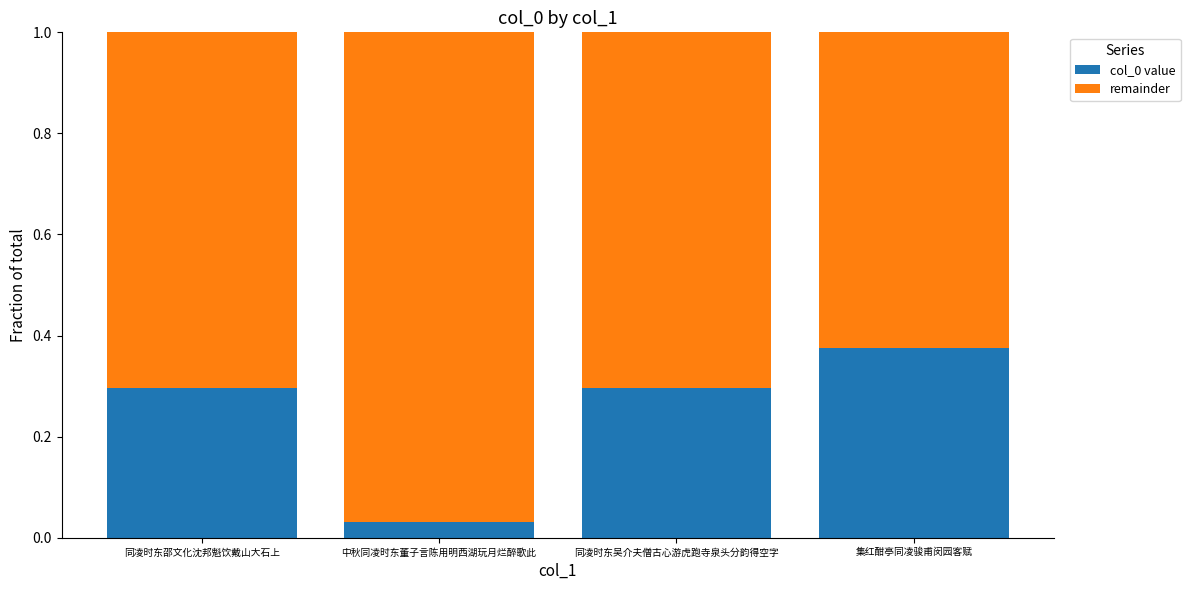

What is the difference between the maximum and minimum values in the col_0 value series?

0.3